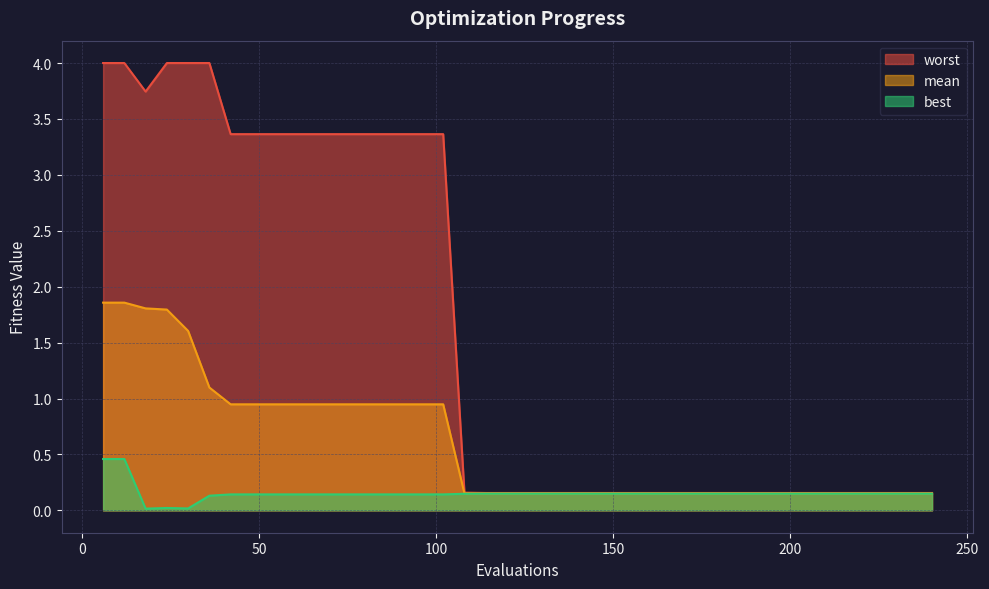

What is the value of the worst point at the 40th from the left?

0.2